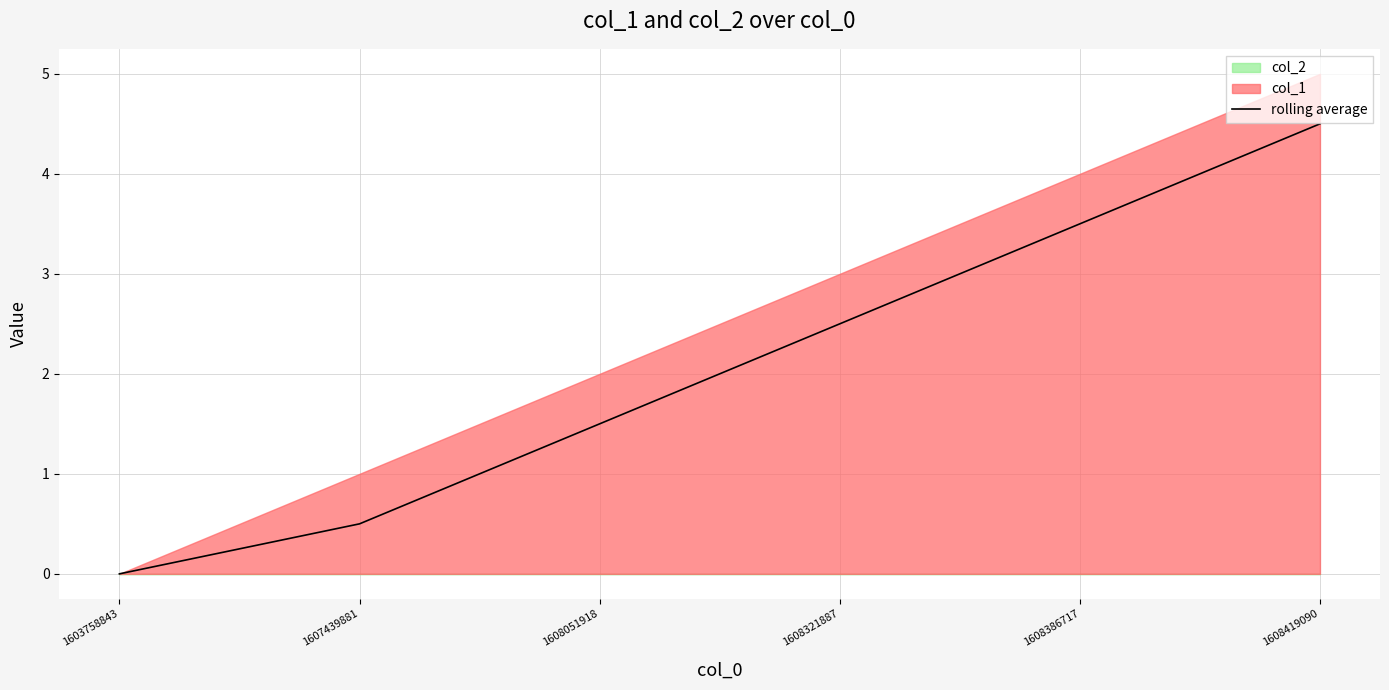

Reading left to right, what are all the values shown in this chart?

1603758843=0.0	1607439881=0.5	1608051918=1.5	1608321887=2.5	1608386717=3.5	1608419090=4.5